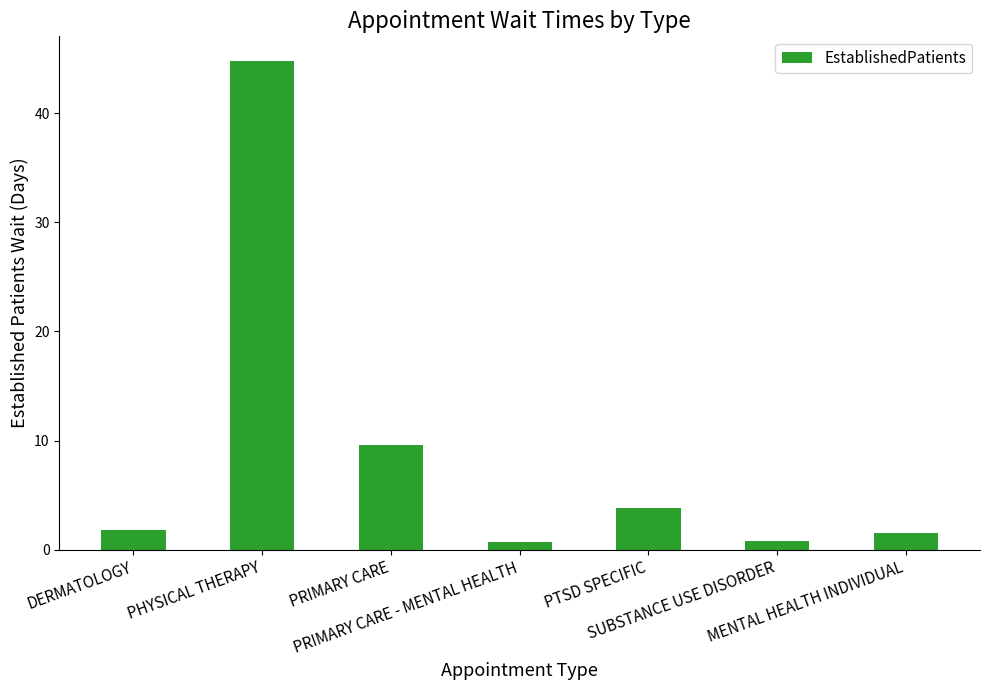

What is the change in value from PRIMARY CARE - MENTAL HEALTH to SUBSTANCE USE DISORDER?

+0.1